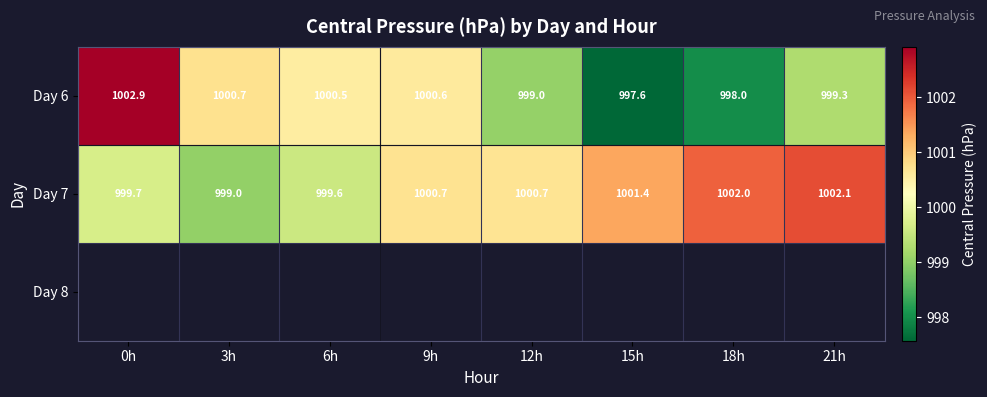

Between 0h and 18h, which series saw the biggest shift?

Day 6